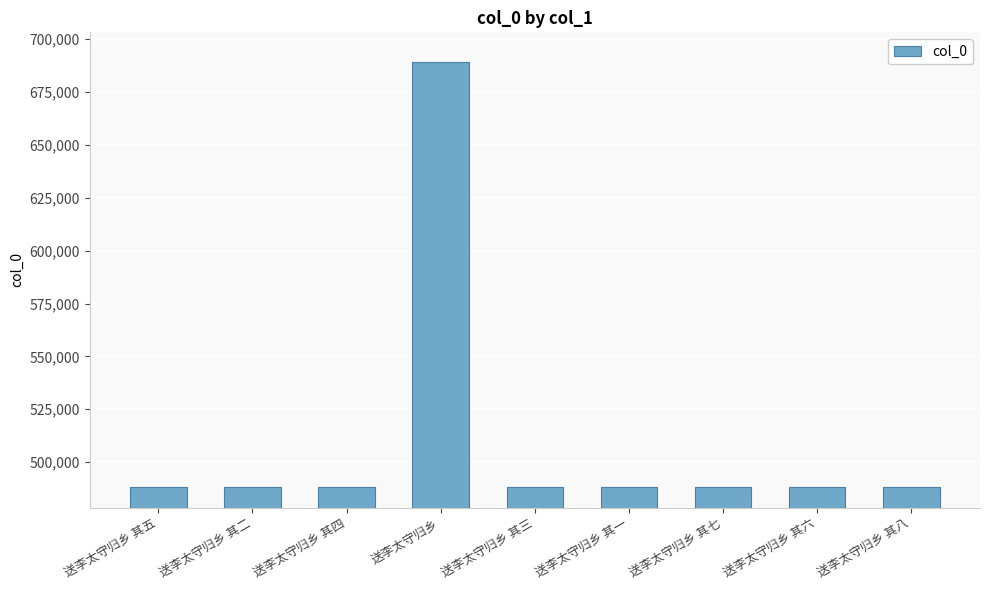

How many data points are less than 488276?

4